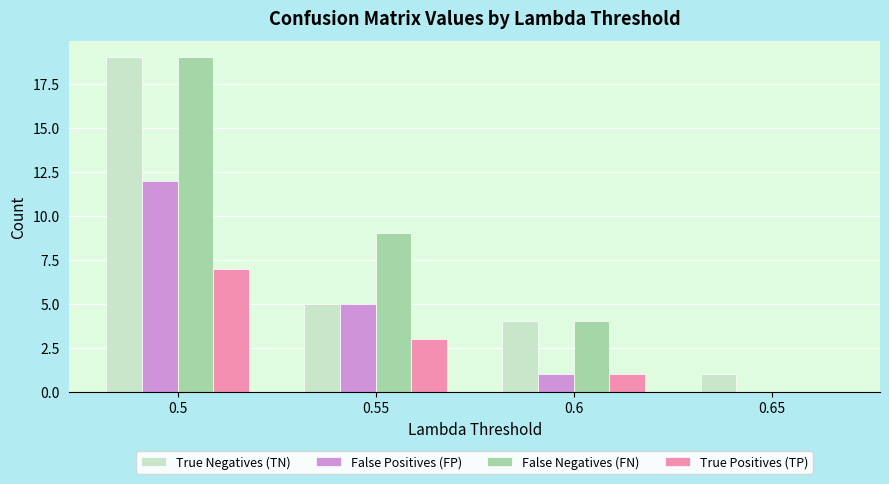

What is the maximum value for True Positives (TP)?

7